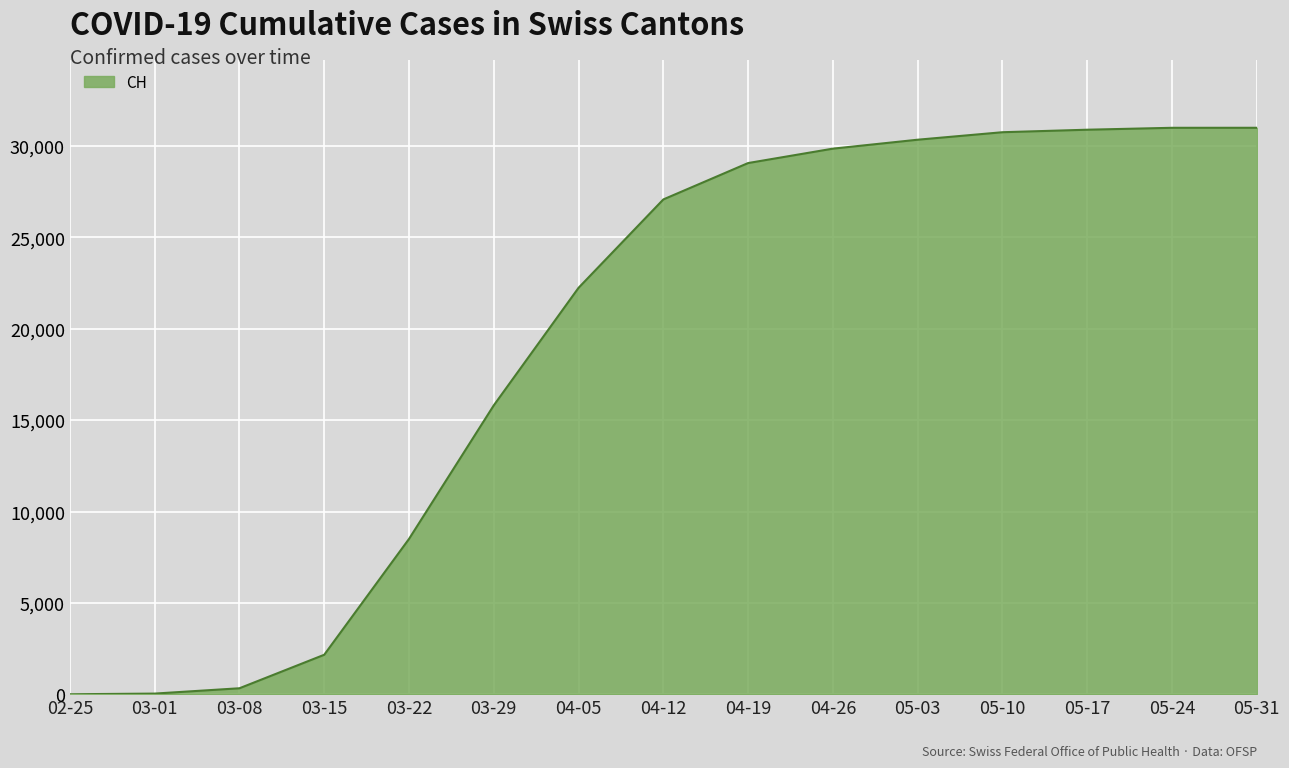

Between 04-19 and 05-17, which is larger?

05-17